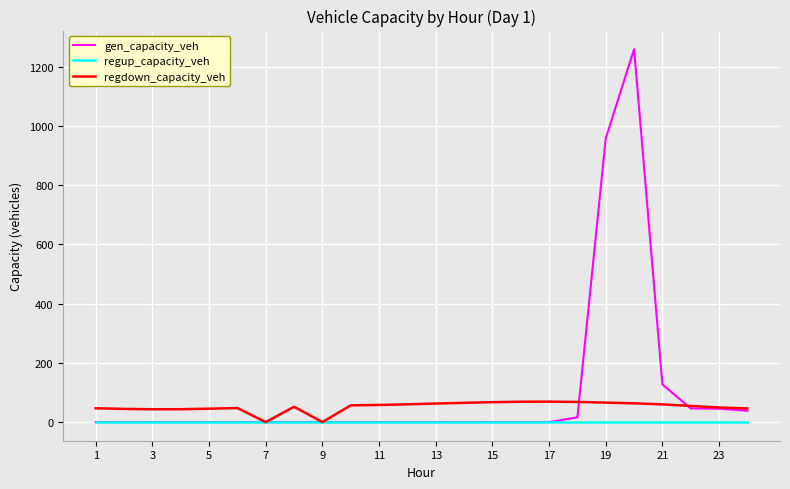

Which series has the largest range (max minus min)?

gen_capacity_veh